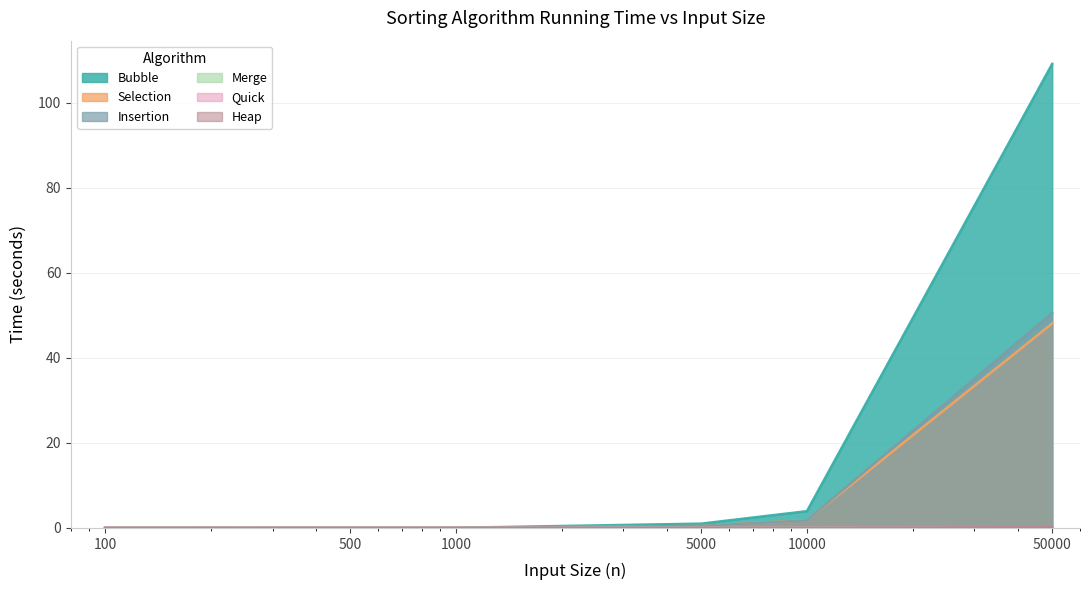

What is the value of the Insertion point at the 4th from the left?

0.5